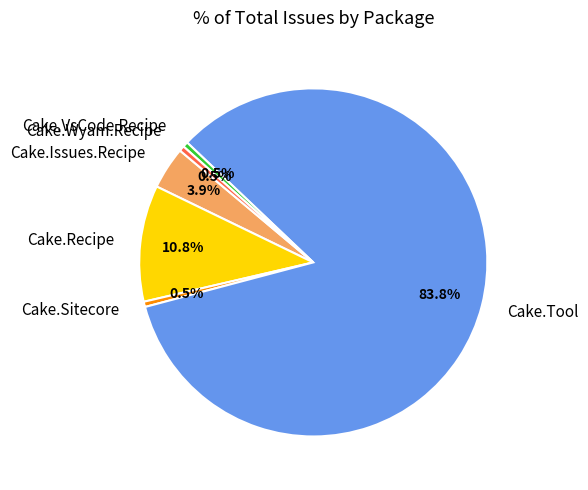

To the nearest percent, what is the difference between the largest and smallest slice percentages?

83%